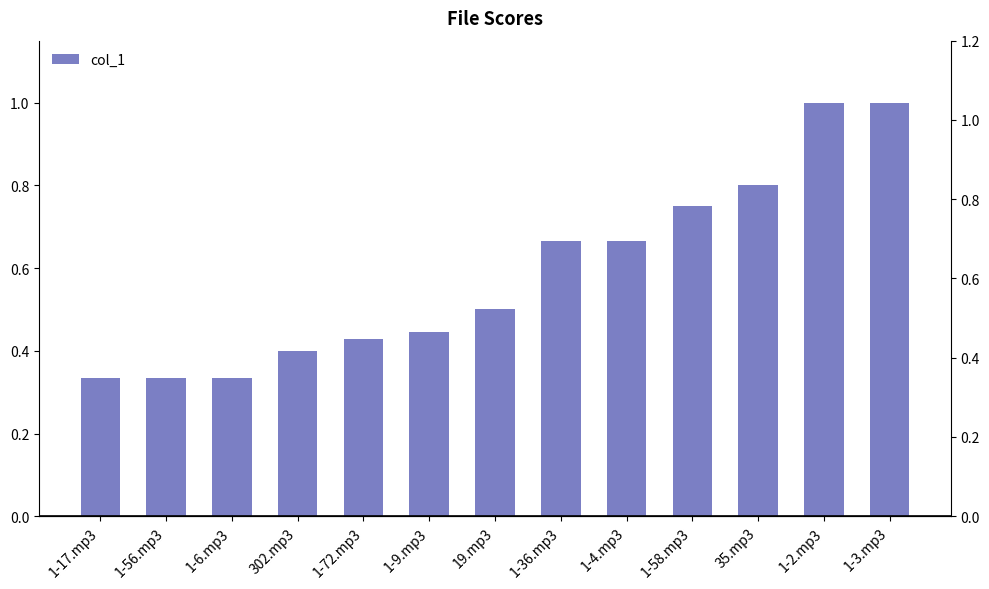

What is the average value?

0.6